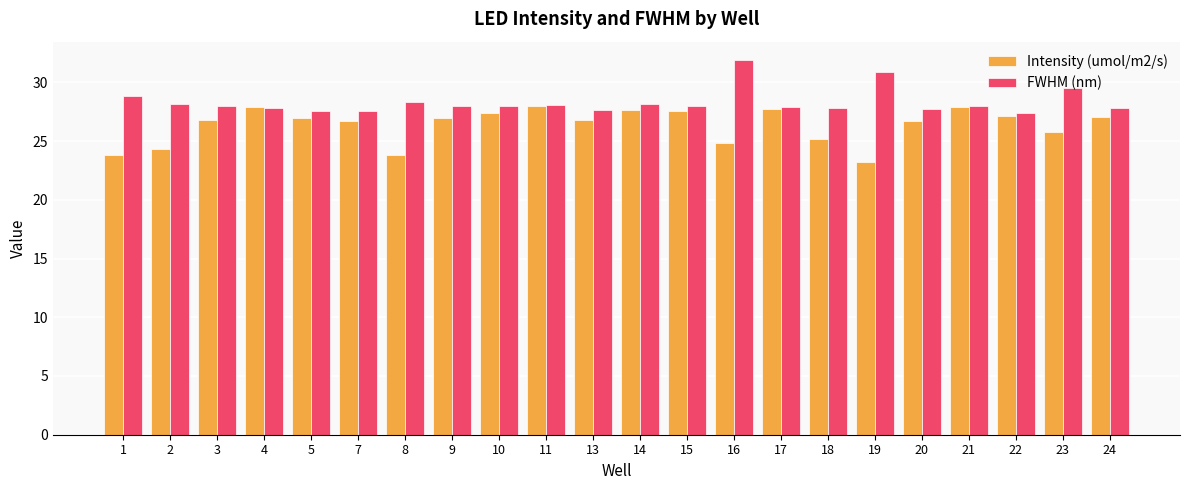

At 16, list the series in order from smallest to largest.

Intensity (umol/m2/s), FWHM (nm)